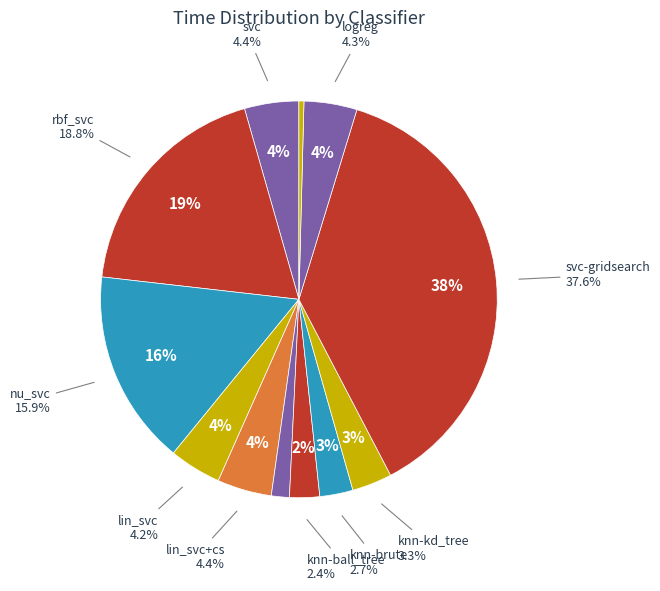

To the nearest percent, what is the difference between the knn-brute and logreg slice percentages?

2%